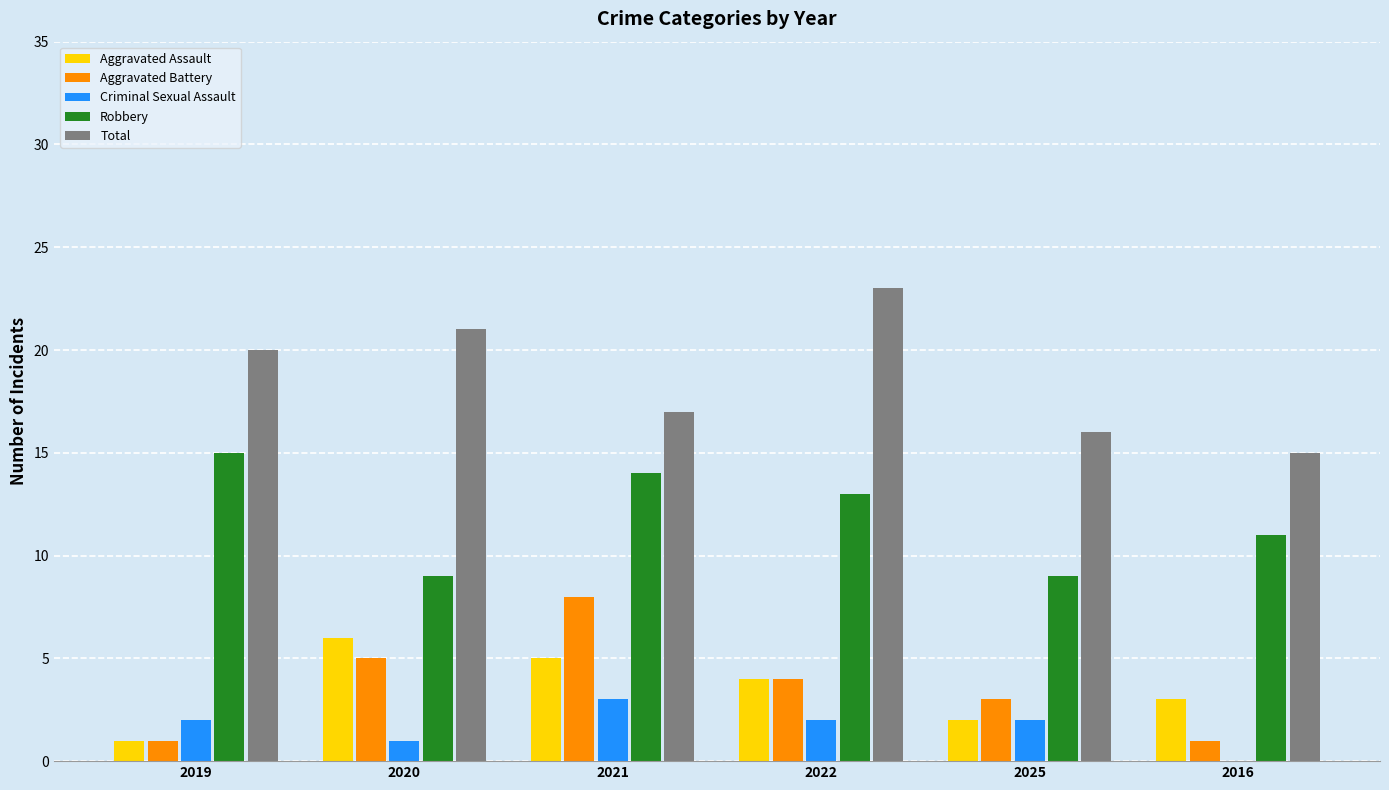

Reading left to right, what are all the values shown in this chart?

Aggravated Assault: 2019=1	2020=6	2021=5	2022=4	2025=2	2016=3
Aggravated Battery: 2019=1	2020=5	2021=8	2022=4	2025=3	2016=1
Criminal Sexual Assault: 2019=2	2020=1	2021=3	2022=2	2025=2	2016=0
Robbery: 2019=15	2020=9	2021=14	2022=13	2025=9	2016=11
Total: 2019=20	2020=21	2021=17	2022=23	2025=16	2016=15